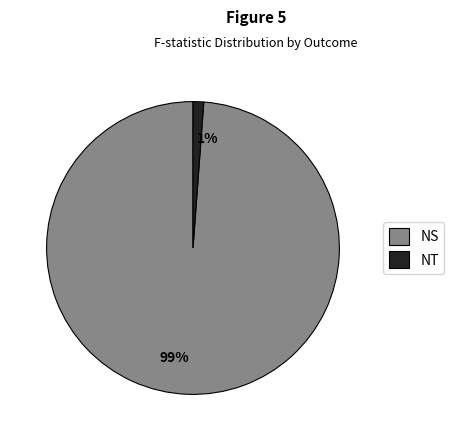

Combined, do 1% and 99% account for over 50%?

Yes